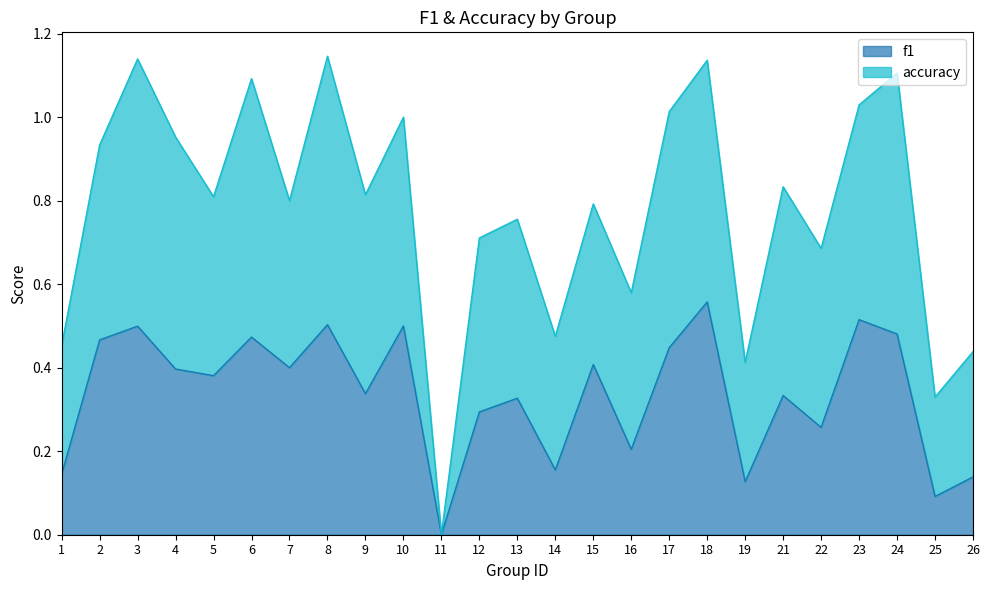

How many values are above zero?

24